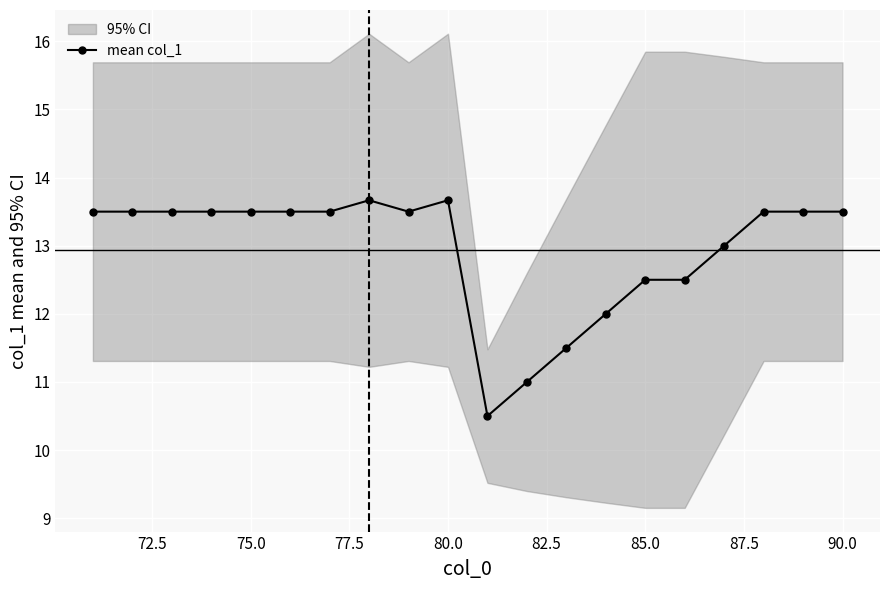

How many data points are less than 13?

6